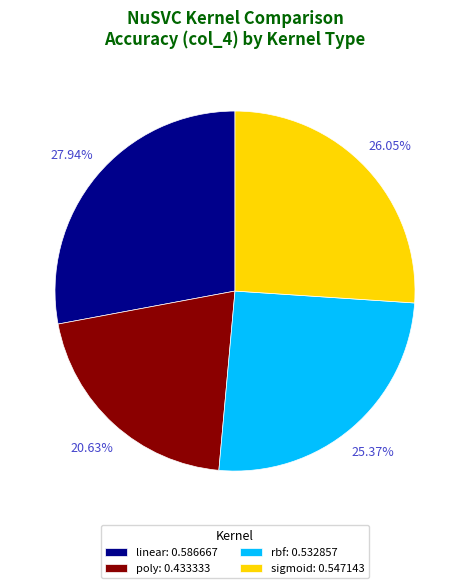

How many slices are in this pie chart?

4